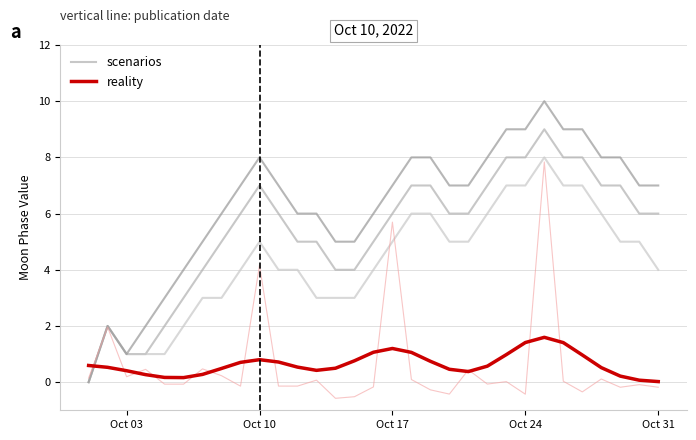

How many times do reality and scenarios cross each other?

1